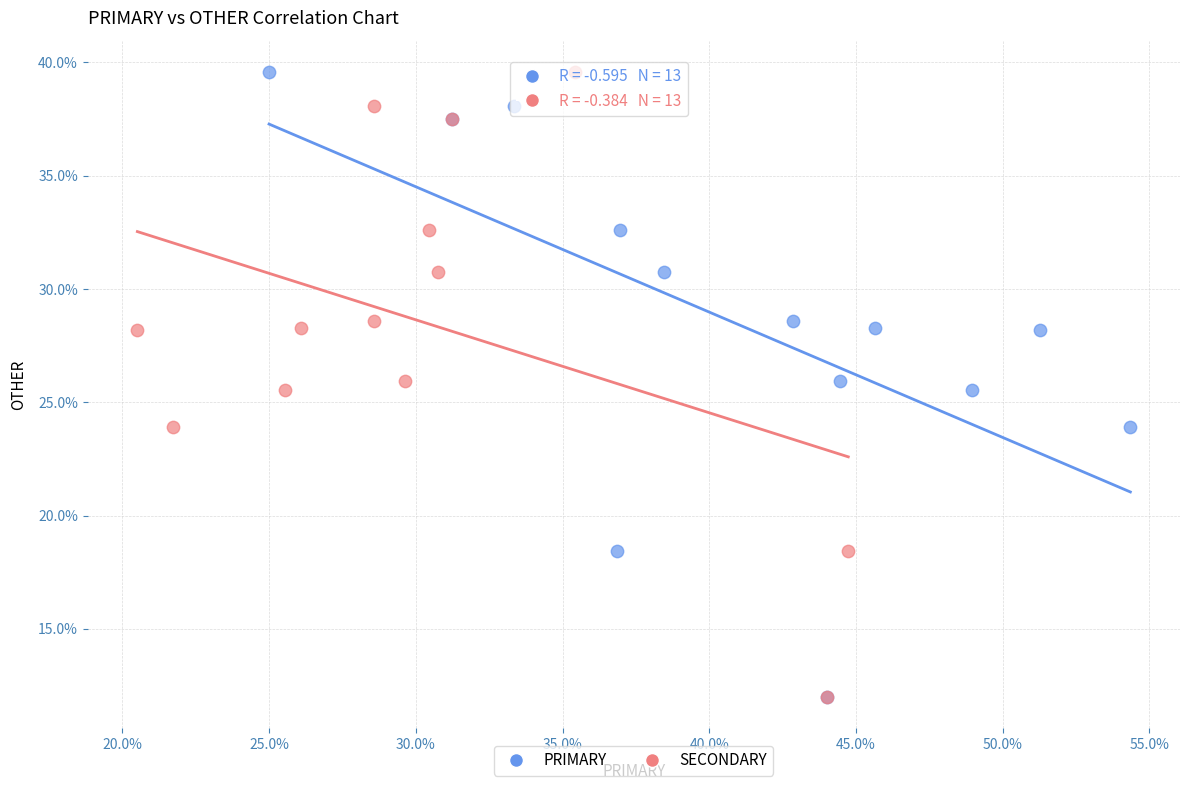

What are all the series names shown in the legend?

PRIMARY, SECONDARY